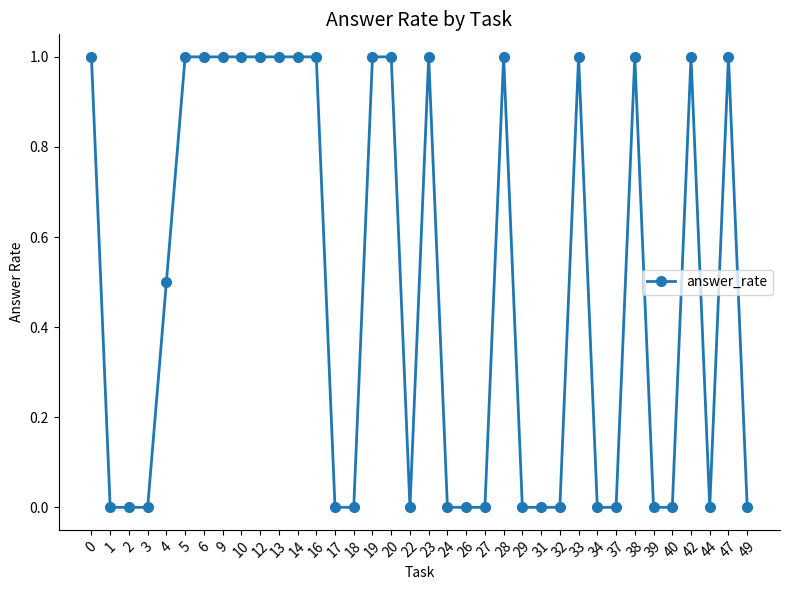

Reading right to left, list all the values displayed in this chart.

0.0	1.0	0.0	1.0	0.0	0.0	1.0	0.0	0.0	1.0	0.0	0.0	0.0	1.0	0.0	0.0	0.0	1.0	0.0	1.0	1.0	0.0	0.0	1.0	1.0	1.0	1.0	1.0	1.0	1.0	1.0	0.5	0.0	0.0	0.0	1.0